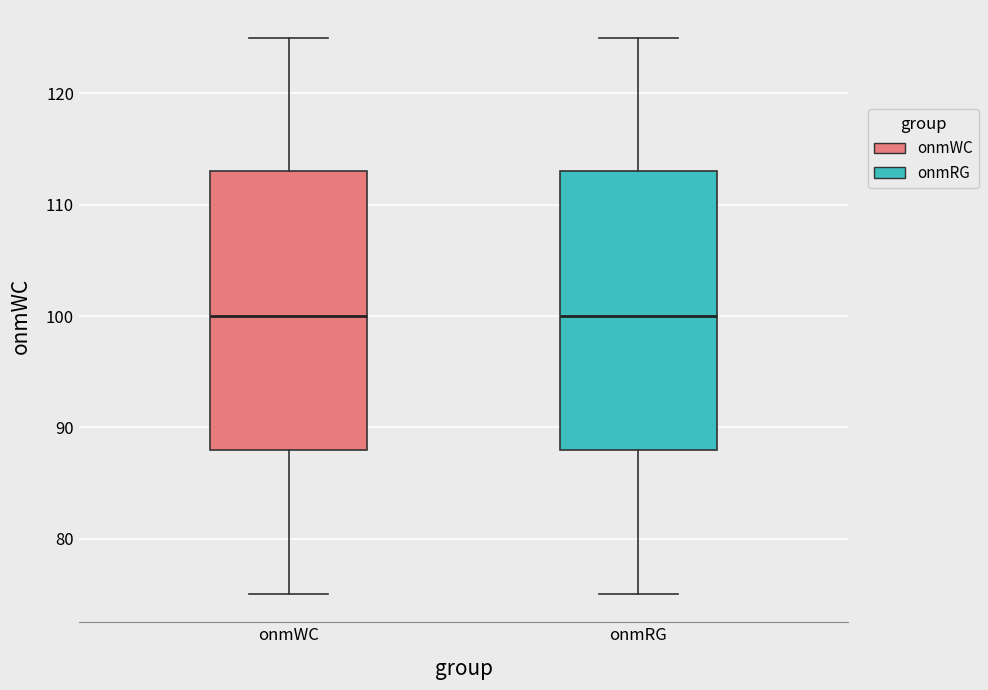

Reading left to right, transcribe this box plot: for each box, give where its median line is, the range the box spans, and where its two whiskers end, as read against the y-axis. The values are not printed on the chart, so give them approximately, as read against the axis.

onmWC: median 100, box 88 to 113, whiskers 75 to 125
onmRG: median 100, box 88 to 113, whiskers 75 to 125